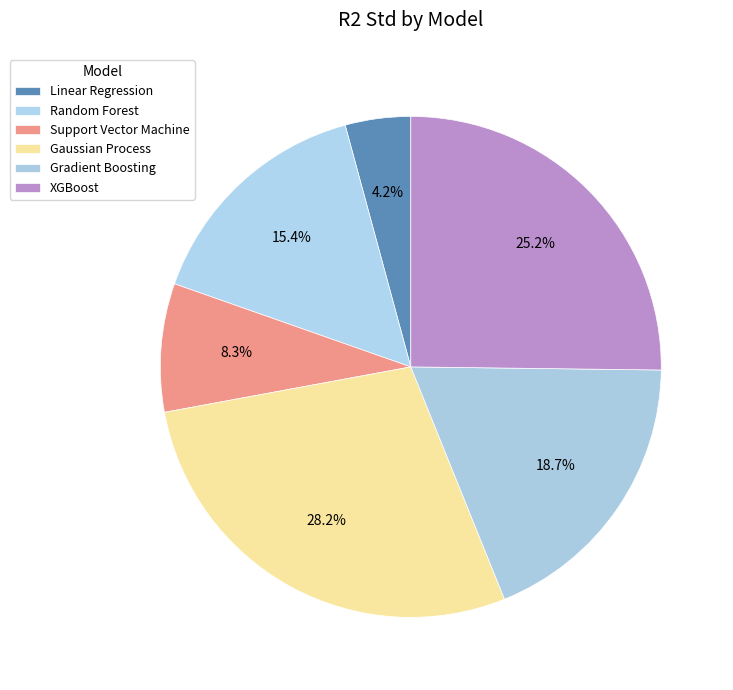

How many slices are in this pie chart?

6